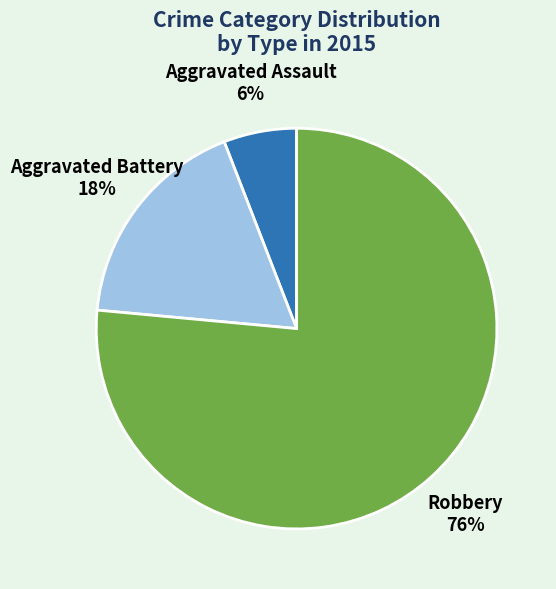

The Aggravated Assault slice represents 6% of the pie. True or false?

True